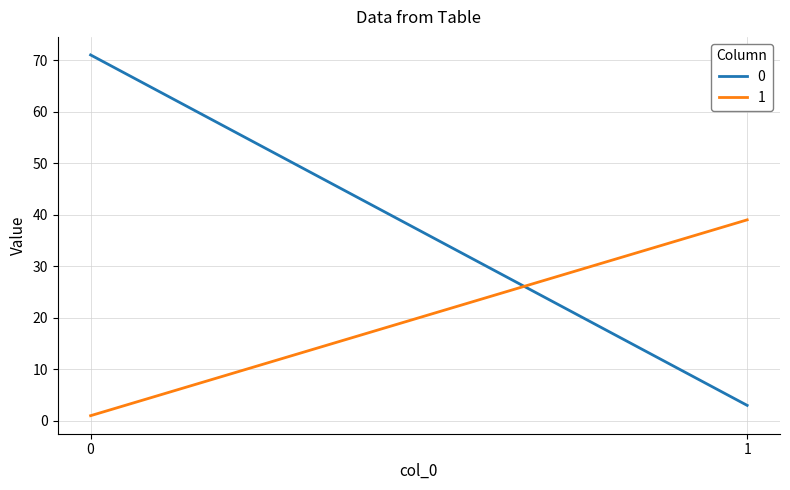

What is the difference between the maximum and minimum values in the 1 series?

38